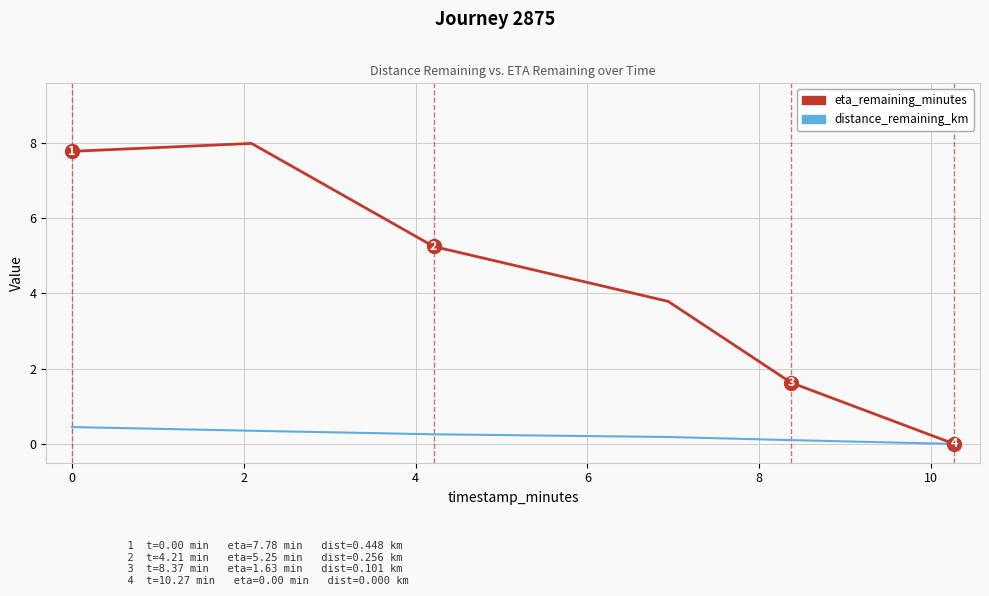

Which series has the largest total across all categories?

eta_remaining_minutes